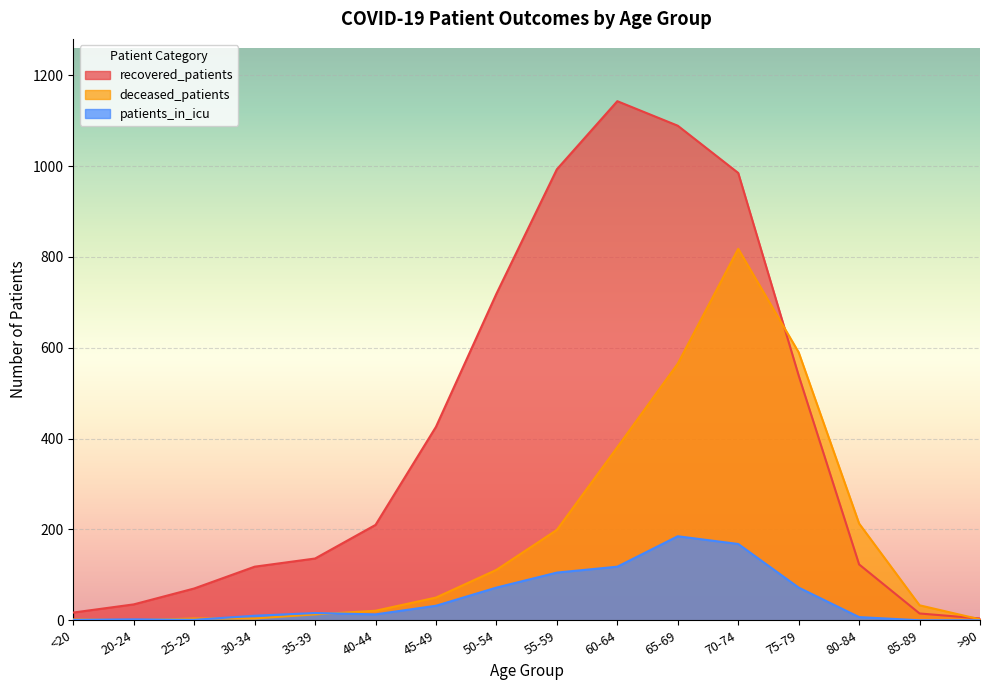

How many times do deceased_patients and patients_in_icu cross each other?

4